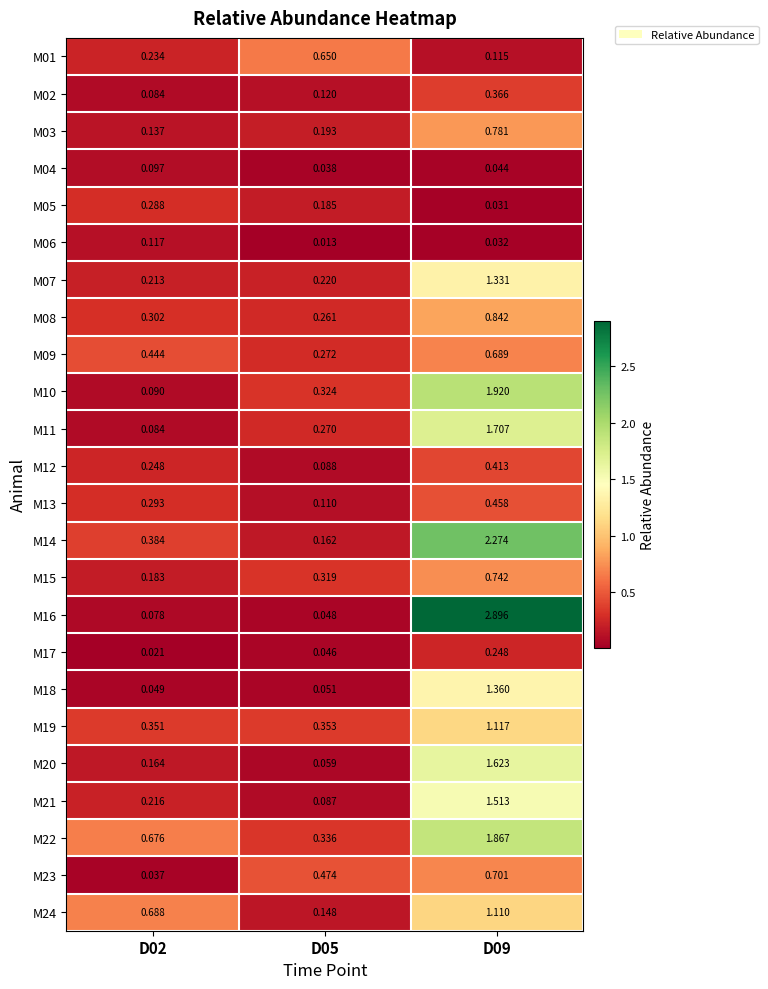

Reading left to right, extract all data points from this chart.

M01: D02=0.2	D05=0.7	D09=0.1
M02: D02=0.1	D05=0.1	D09=0.4
M03: D02=0.1	D05=0.2	D09=0.8
M04: D02=0.1	D05=0.0	D09=0.0
M05: D02=0.3	D05=0.2	D09=0.0
M06: D02=0.1	D05=0.0	D09=0.0
M07: D02=0.2	D05=0.2	D09=1.3
M08: D02=0.3	D05=0.3	D09=0.8
M09: D02=0.4	D05=0.3	D09=0.7
M10: D02=0.1	D05=0.3	D09=1.9
M11: D02=0.1	D05=0.3	D09=1.7
M12: D02=0.2	D05=0.1	D09=0.4
M13: D02=0.3	D05=0.1	D09=0.5
M14: D02=0.4	D05=0.2	D09=2.3
M15: D02=0.2	D05=0.3	D09=0.7
M16: D02=0.1	D05=0.0	D09=2.9
M17: D02=0.0	D05=0.0	D09=0.2
M18: D02=0.0	D05=0.1	D09=1.4
M19: D02=0.4	D05=0.4	D09=1.1
M20: D02=0.2	D05=0.1	D09=1.6
M21: D02=0.2	D05=0.1	D09=1.5
M22: D02=0.7	D05=0.3	D09=1.9
M23: D02=0.0	D05=0.5	D09=0.7
M24: D02=0.7	D05=0.1	D09=1.1